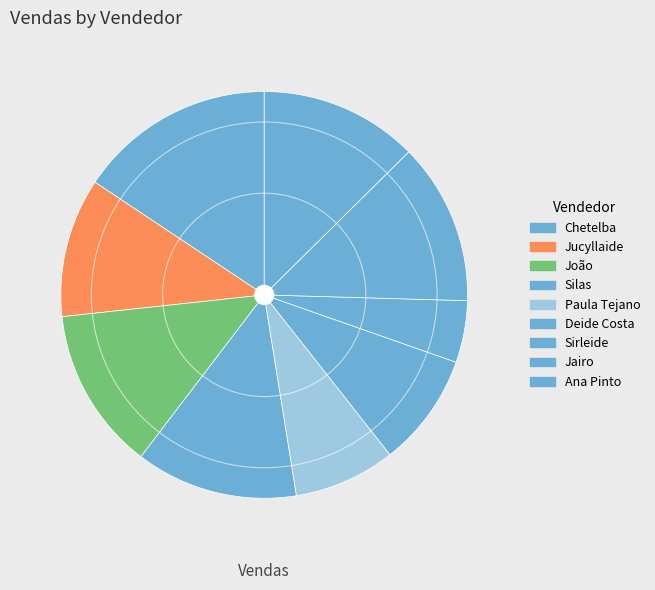

Does Chetelba represent more than half of the total?

No